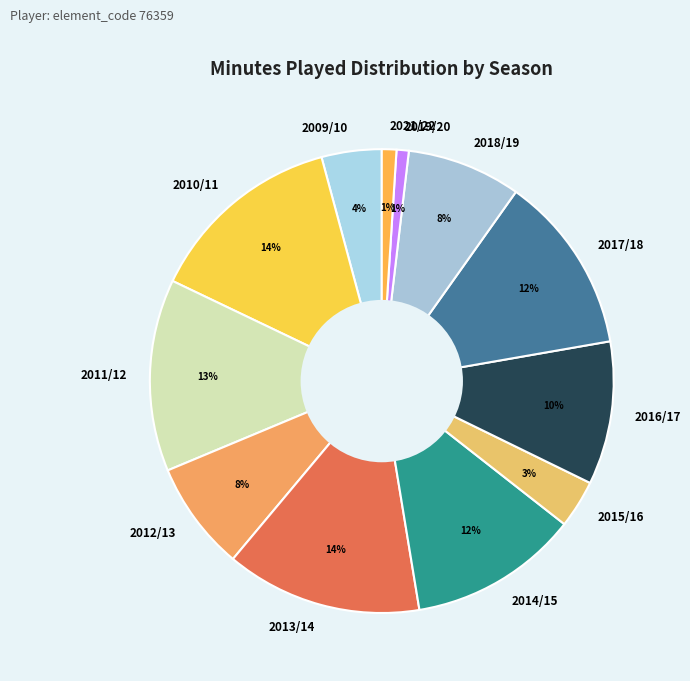

The 2010/11 slice represents 7% of the pie. True or false?

False